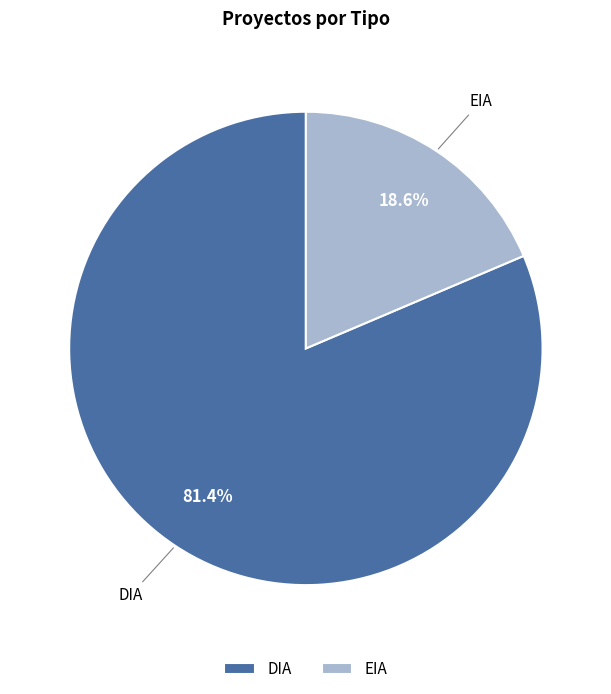

Rank the categories by value from lowest to highest.

EIA, DIA